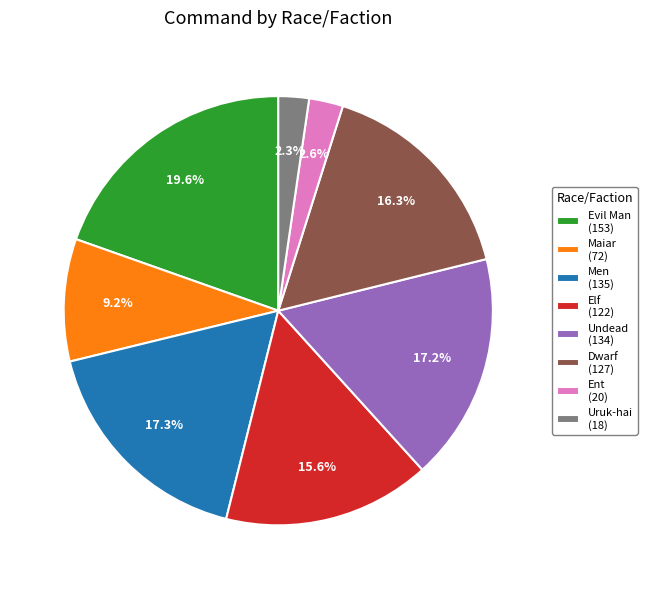

Which has a higher value, Evil Man or Maiar?

Evil Man